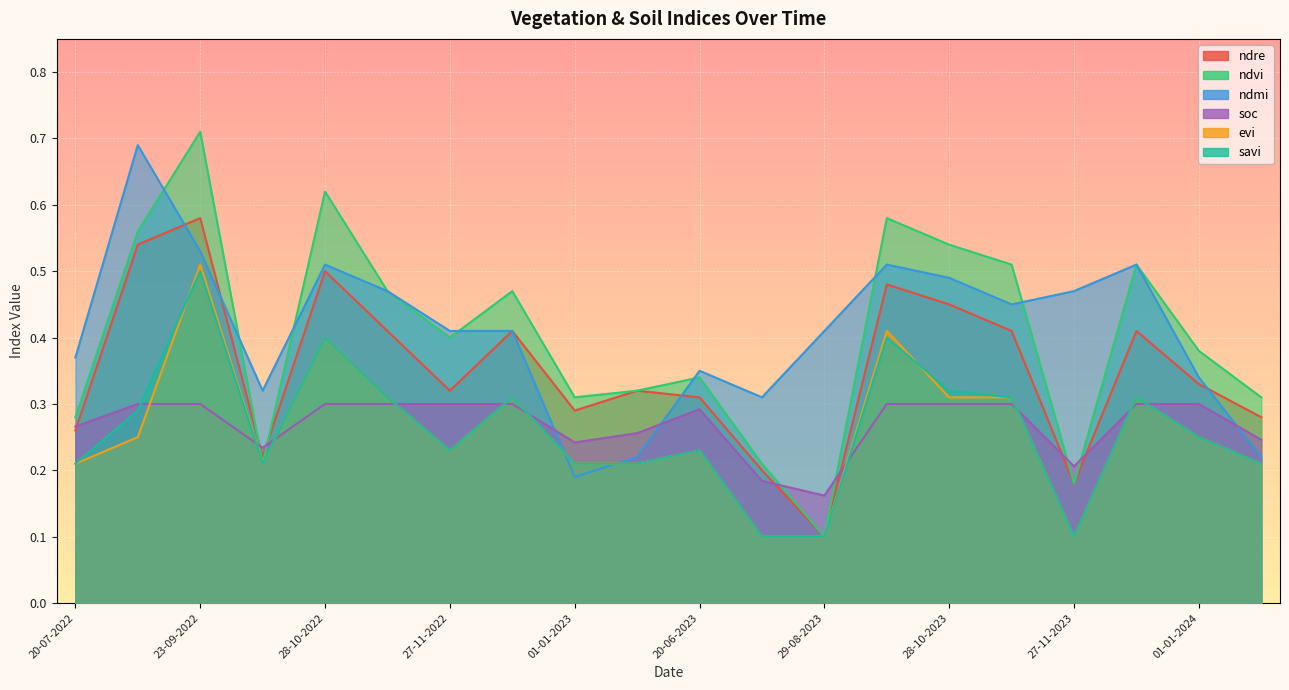

At 20-07-2022, list the series in order from largest to smallest.

ndmi, ndvi, soc, ndre, evi, savi